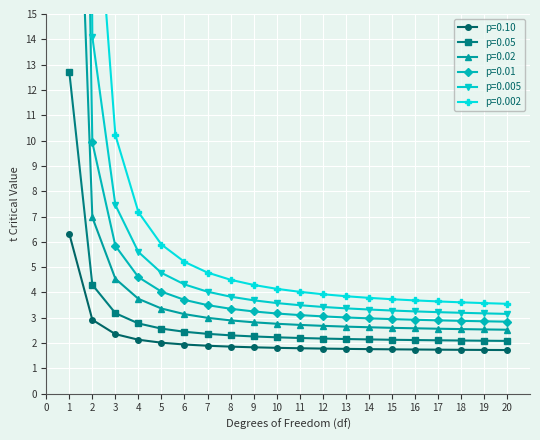

Count the number of data series in this chart.

6